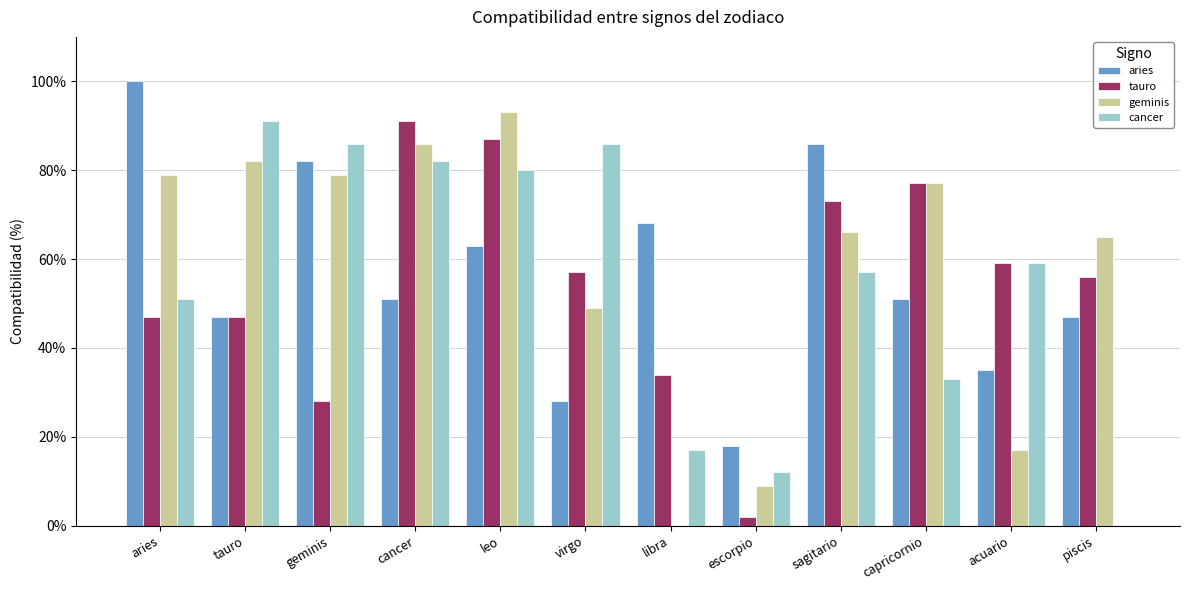

What are all the series names shown in the legend?

aries, tauro, geminis, cancer